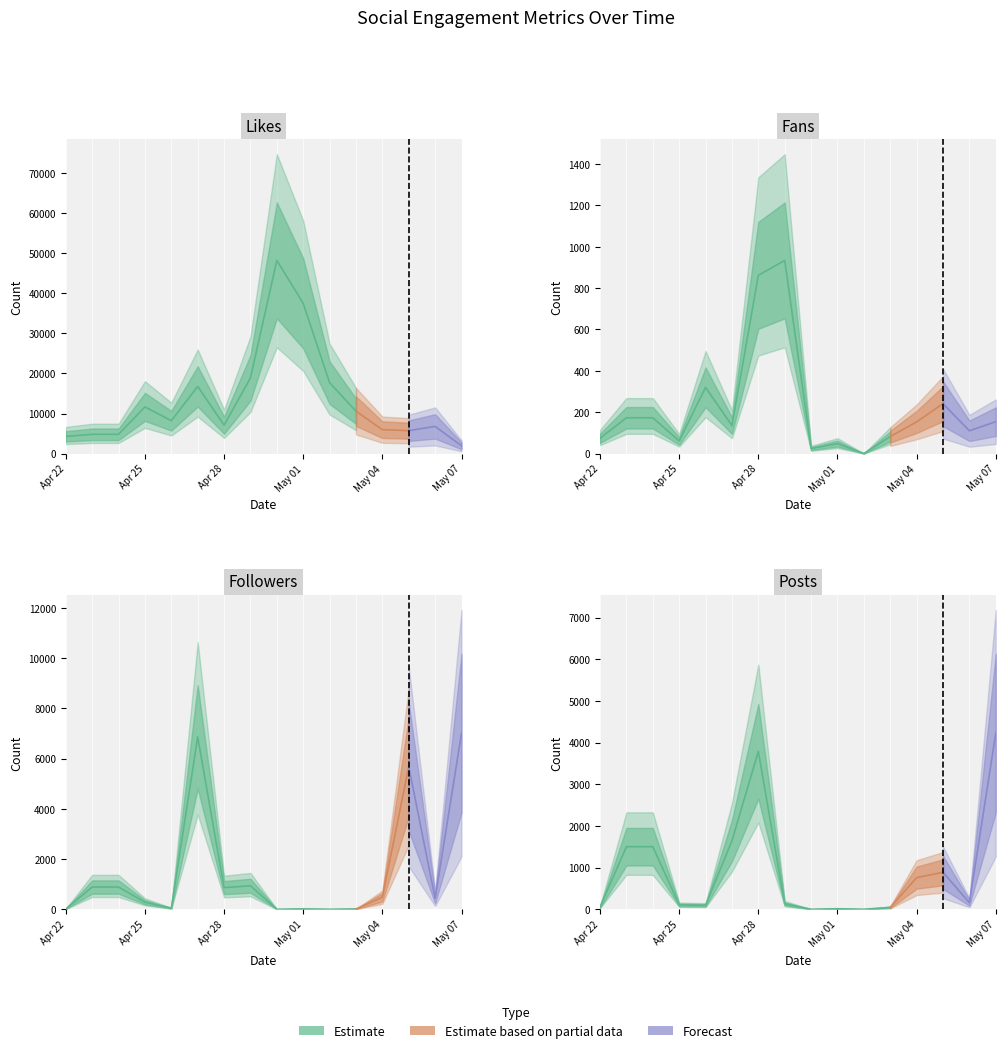

What is the spread (max minus min) of values at 13?

5473